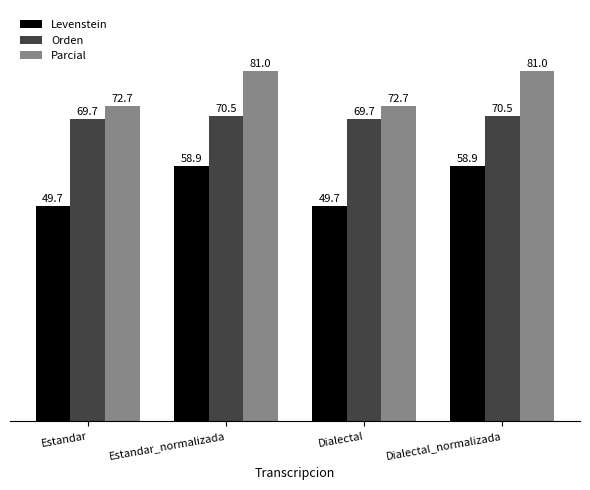

What is the difference between the maximum and minimum values in the Parcial series?

8.3